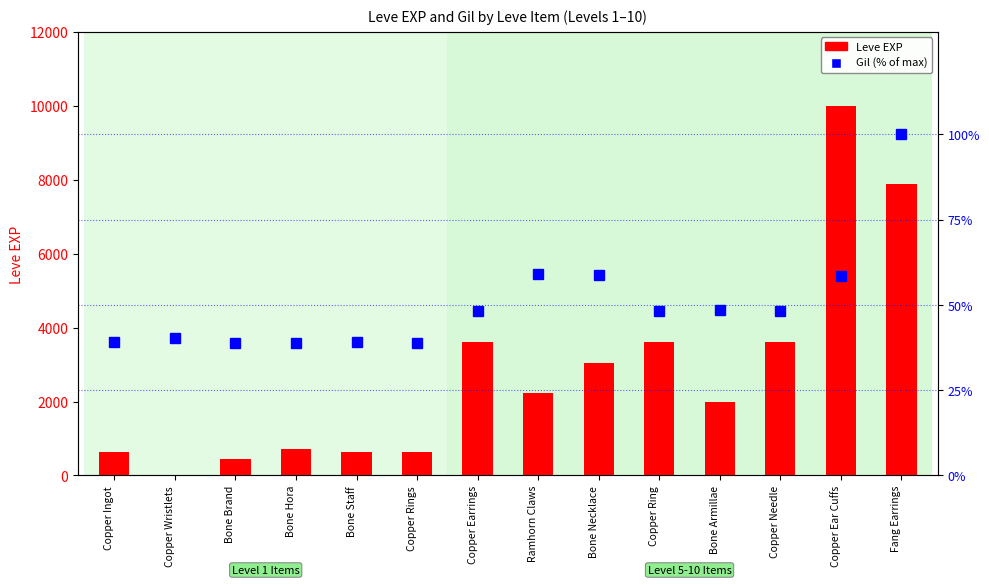

At which label does Gil (% of max) reach its minimum?

Bone Brand